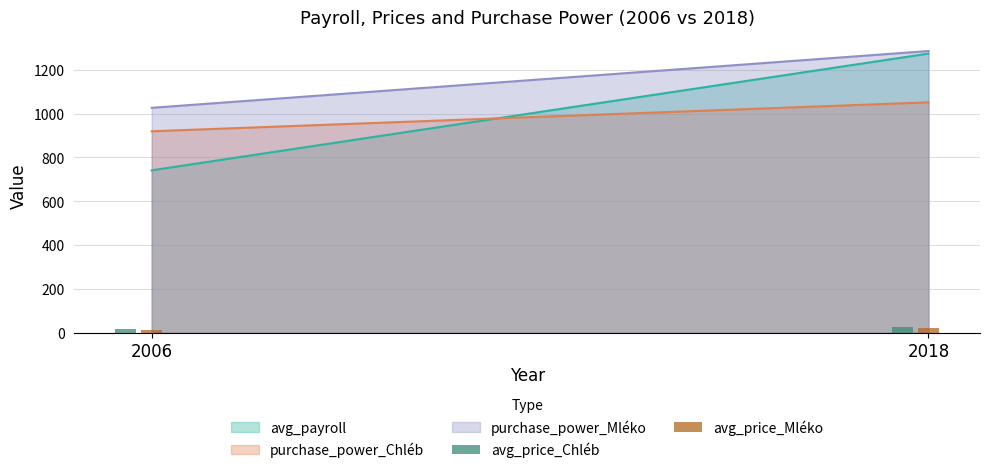

The avg_price_Chléb series shows 24.2 at 2018. True or false?

True